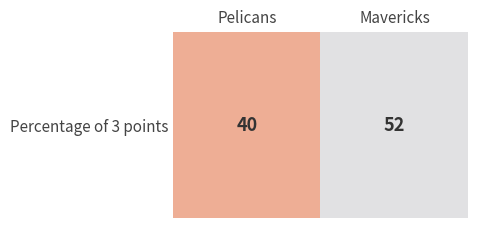

Count the number of data series in this chart.

1